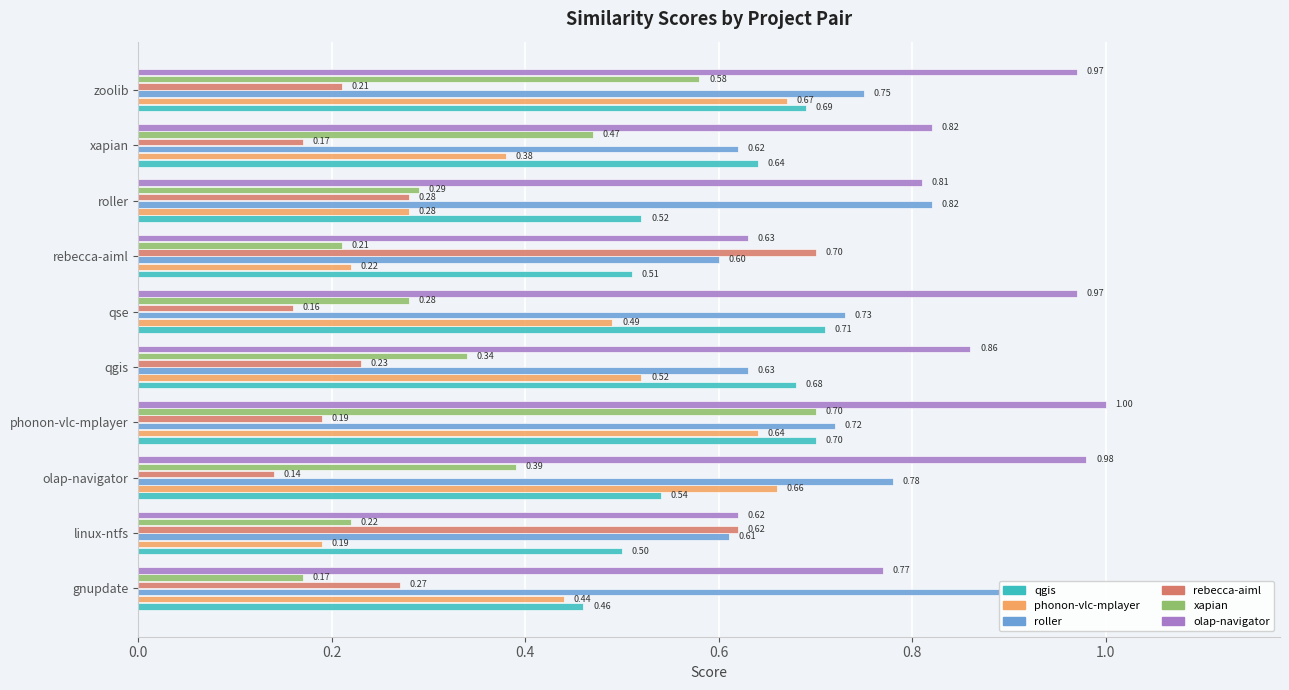

What is the total value across all series at qse?

3.3